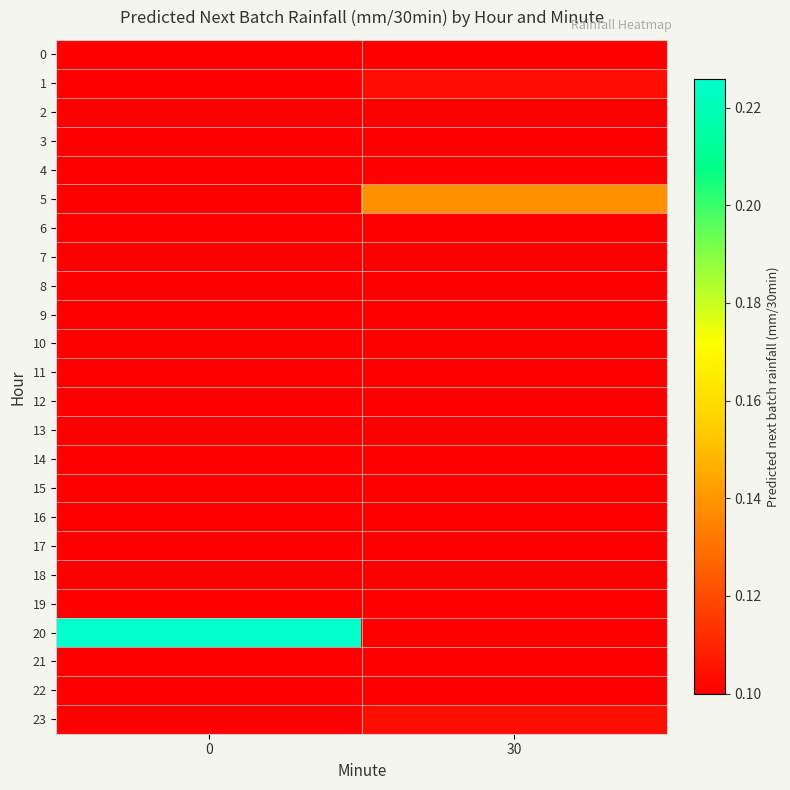

Reading left to right, transcribe all the data shown in this chart.

0: 0=0.1	30=0.1
1: 0=0.1	30=0.1
2: 0=0.1	30=0.1
3: 0=0.1	30=0.1
4: 0=0.1	30=0.1
5: 0=0.1	30=0.1
6: 0=0.1	30=0.1
7: 0=0.1	30=0.1
8: 0=0.1	30=0.1
9: 0=0.1	30=0.1
10: 0=0.1	30=0.1
11: 0=0.1	30=0.1
12: 0=0.1	30=0.1
13: 0=0.1	30=0.1
14: 0=0.1	30=0.1
15: 0=0.1	30=0.1
16: 0=0.1	30=0.1
17: 0=0.1	30=0.1
18: 0=0.1	30=0.1
19: 0=0.1	30=0.1
20: 0=0.2	30=0.1
21: 0=0.1	30=0.1
22: 0=0.1	30=0.1
23: 0=0.1	30=0.1